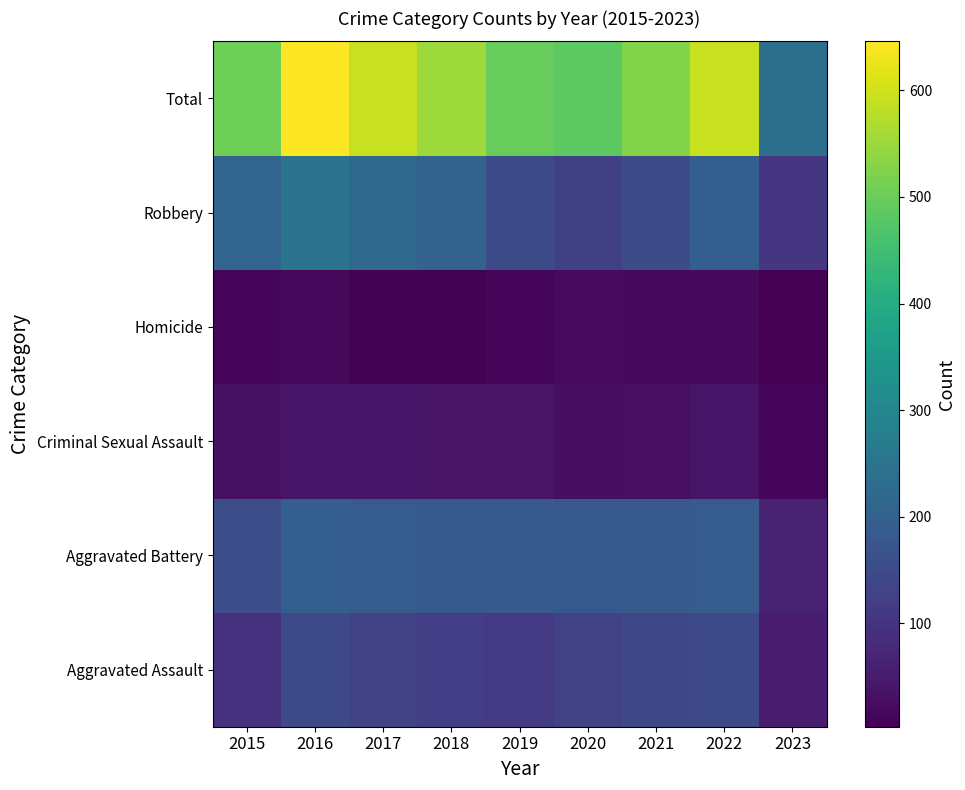

Reading right to left, extract all data points from this chart.

Aggravated Assault: 2023=55	2022=146	2021=142	2020=131	2019=113	2018=119	2017=131	2016=146	2015=95
Aggravated Battery: 2023=65	2022=190	2021=182	2020=180	2019=182	2018=183	2017=191	2016=196	2015=154
Criminal Sexual Assault: 2023=13	2022=39	2021=30	2020=28	2019=37	2018=38	2017=39	2016=39	2015=31
Homicide: 2023=3	2022=20	2021=20	2020=22	2019=14	2018=8	2017=8	2016=18	2015=13
Robbery: 2023=104	2022=196	2021=153	2020=124	2019=150	2018=204	2017=224	2016=247	2015=212
Total: 2023=240	2022=591	2021=527	2020=485	2019=496	2018=552	2017=593	2016=646	2015=505